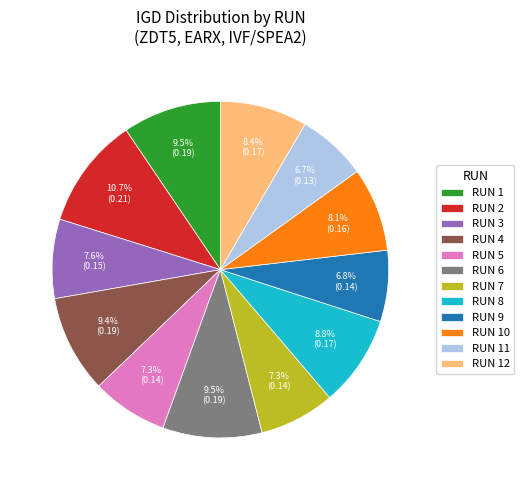

Which has a higher value, RUN 3 or RUN 8?

RUN 8